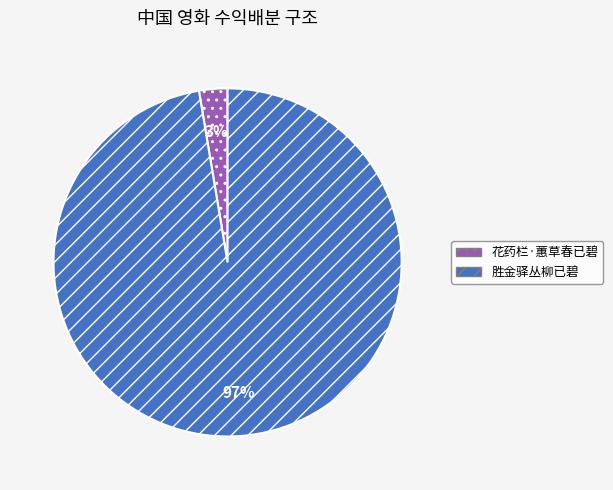

The 胜金驿丛柳已碧 slice represents 97% of the pie. True or false?

True